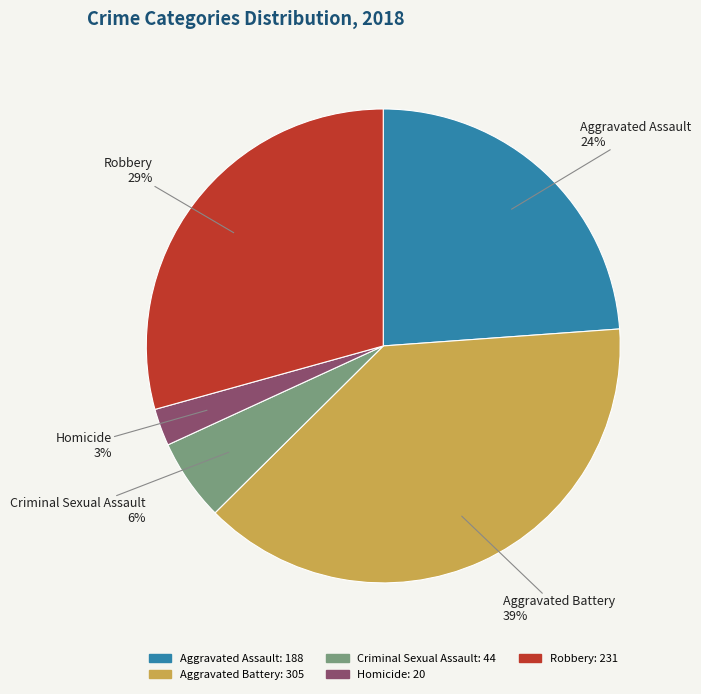

To the nearest percent, what is the average slice percentage?

20%